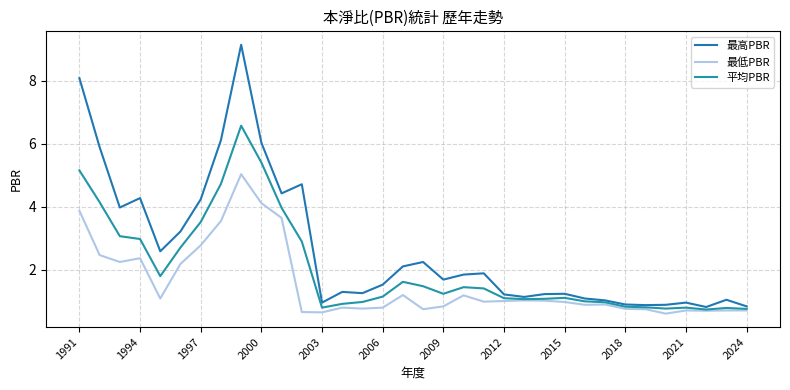

Does the chart display data point markers on the line(s)?

No